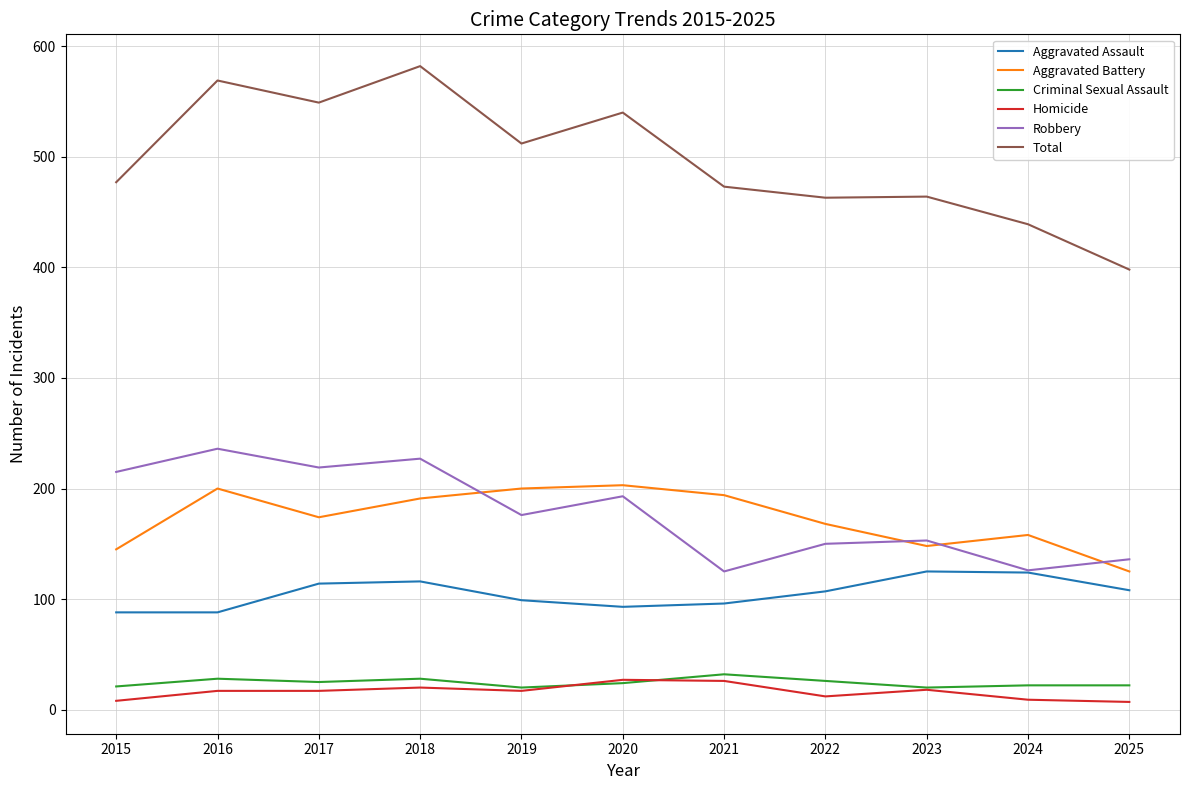

What is the sum of the Robbery values at 2017 and 2020?

412